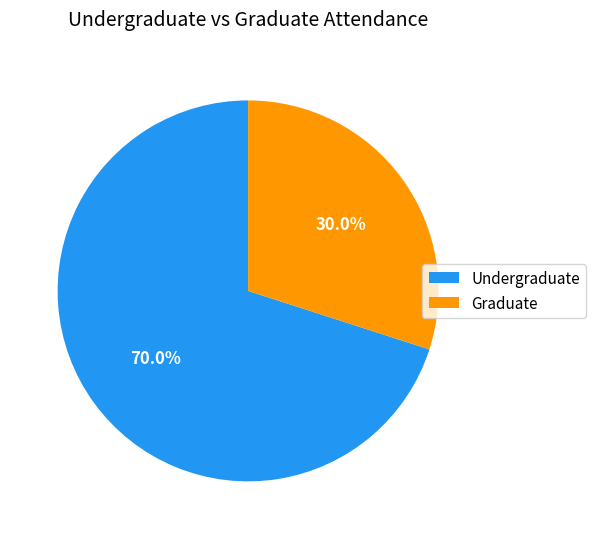

What is the ratio of the value at Graduate to the value at Undergraduate?

0.4